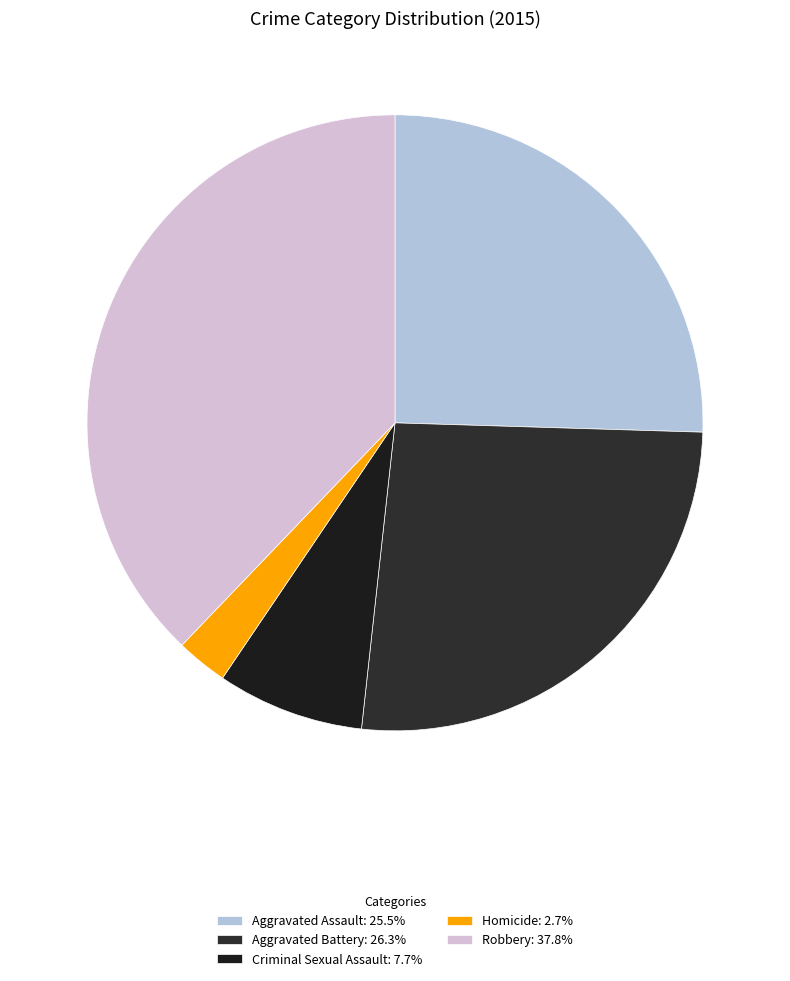

Is it true that Robbery is 38% of the pie?

True